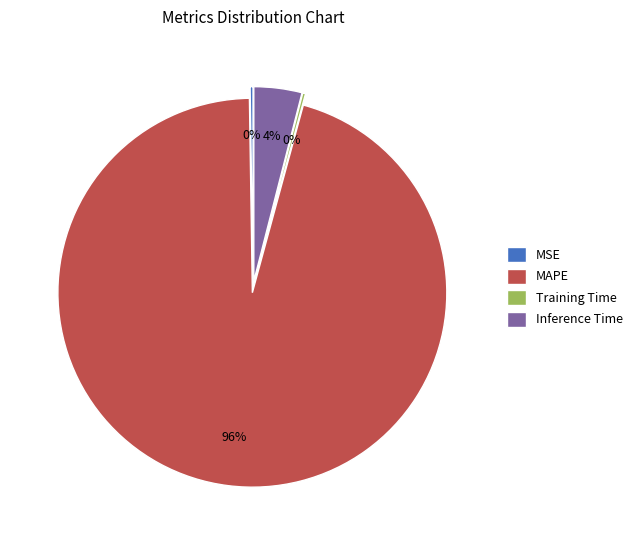

What portion of the pie excludes MSE?

99.8%